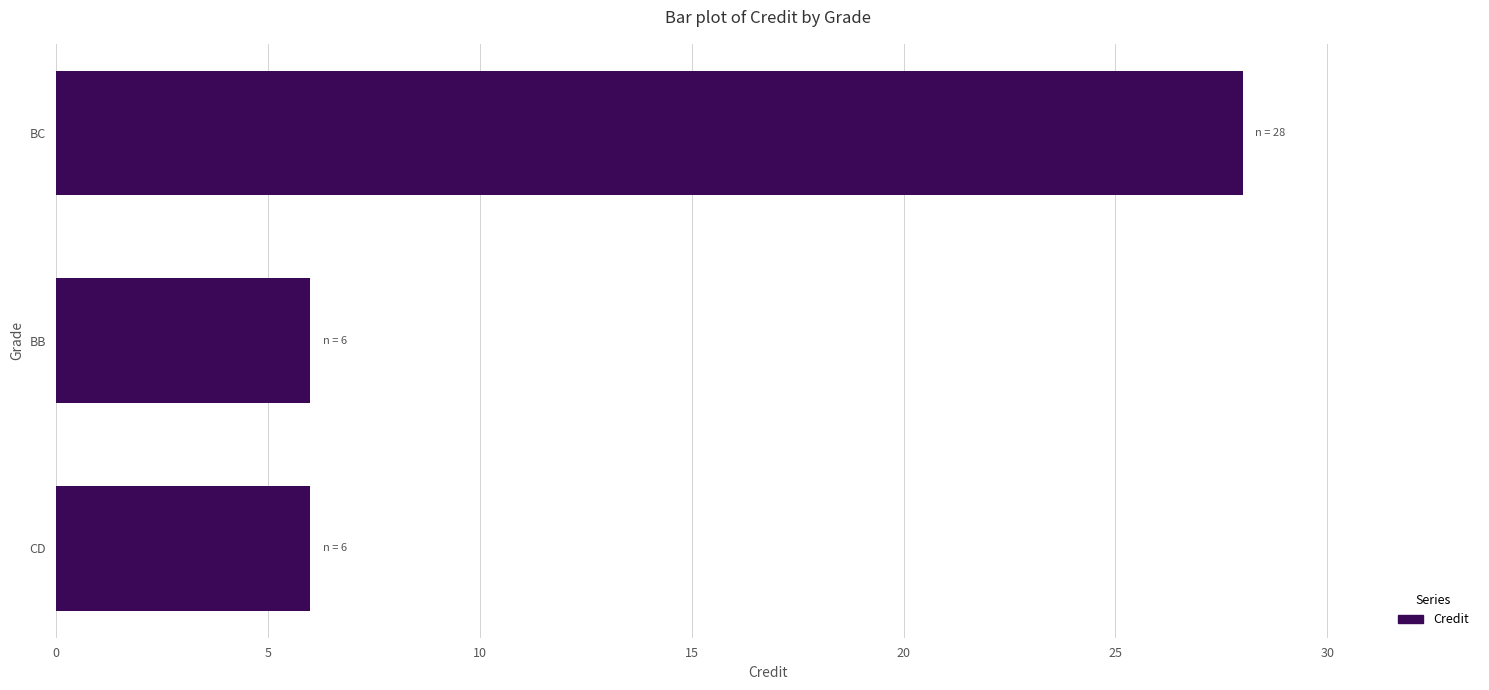

The chart shows a value of 9 at BB. True or false?

False